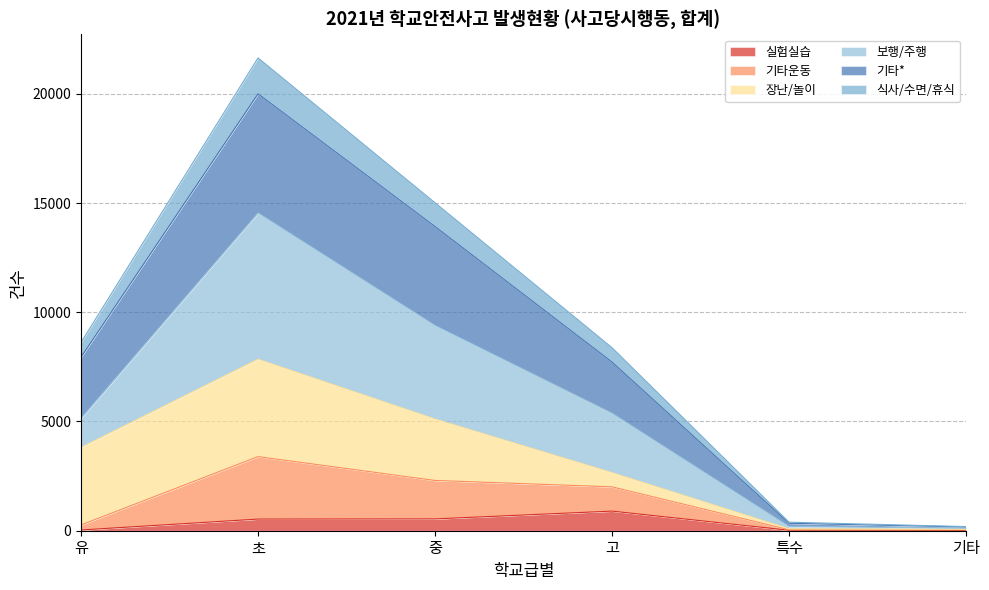

What is the value of the 식사/수면/휴식 point at the 4th from the left?

8378